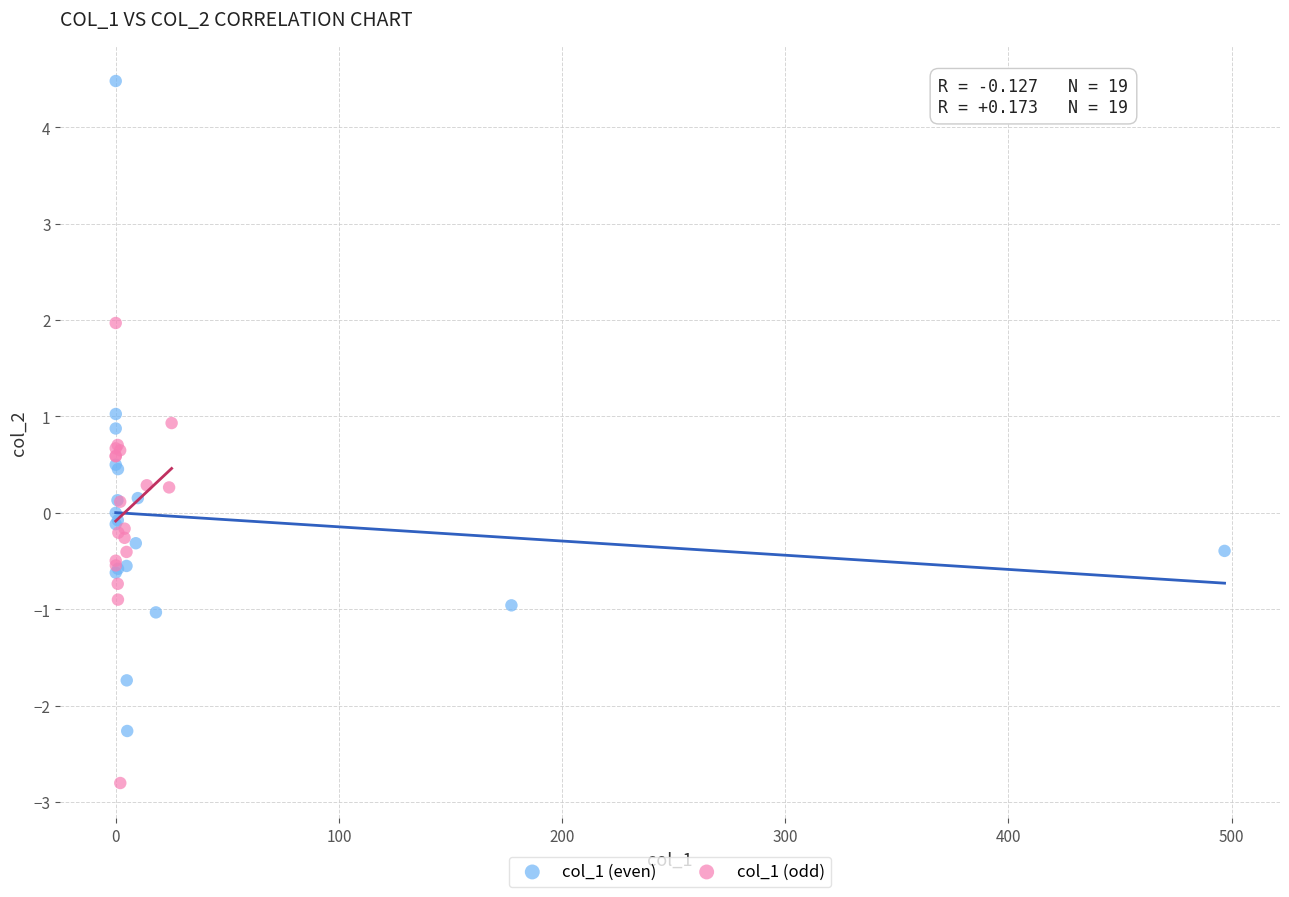

Which series has the widest spread of Y values?

col_1 (even)